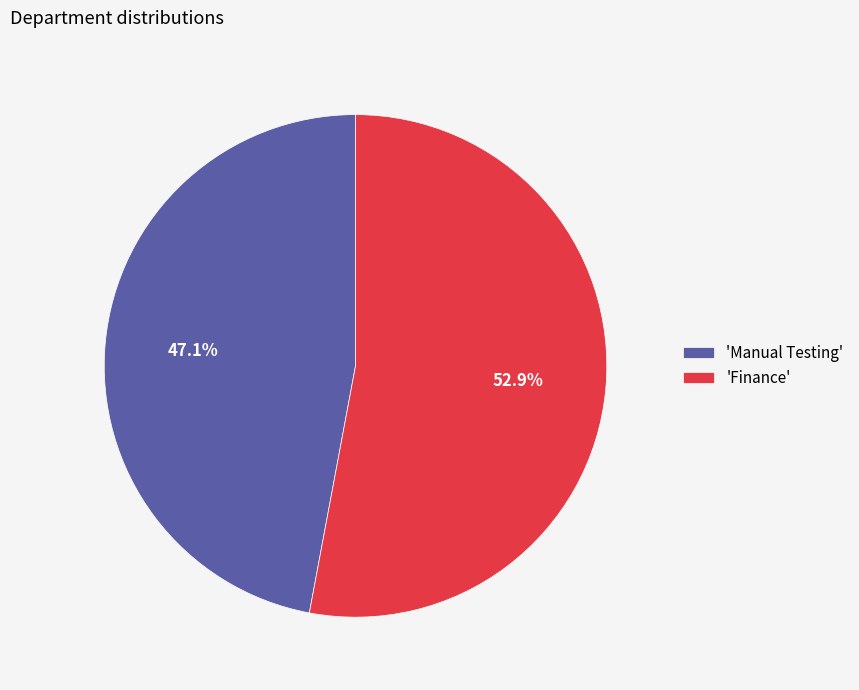

What is the largest slice in the pie chart?

'Finance'